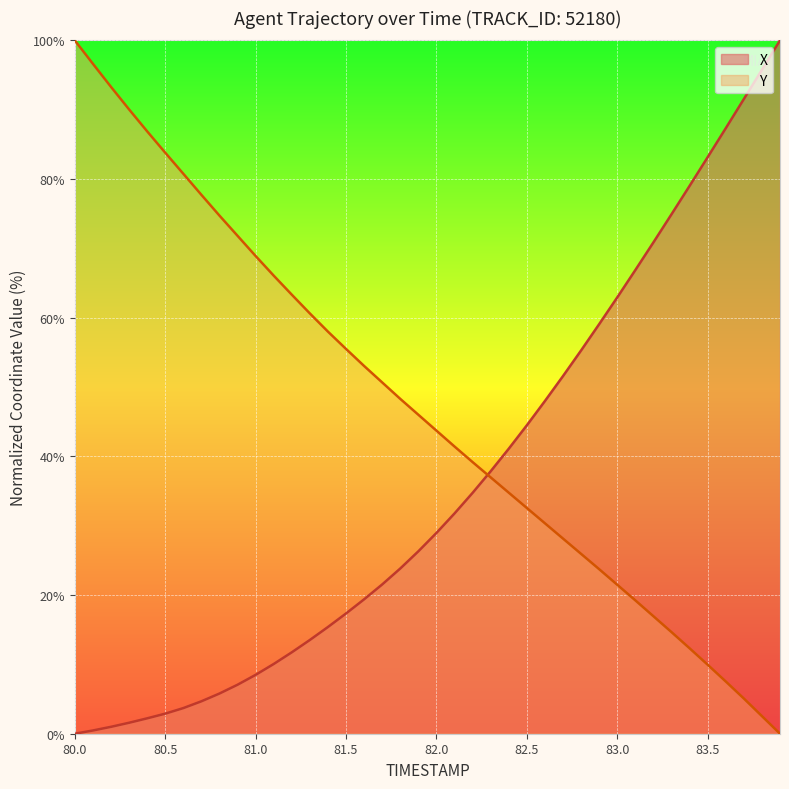

At which category is the sum across all series the highest?

80.0